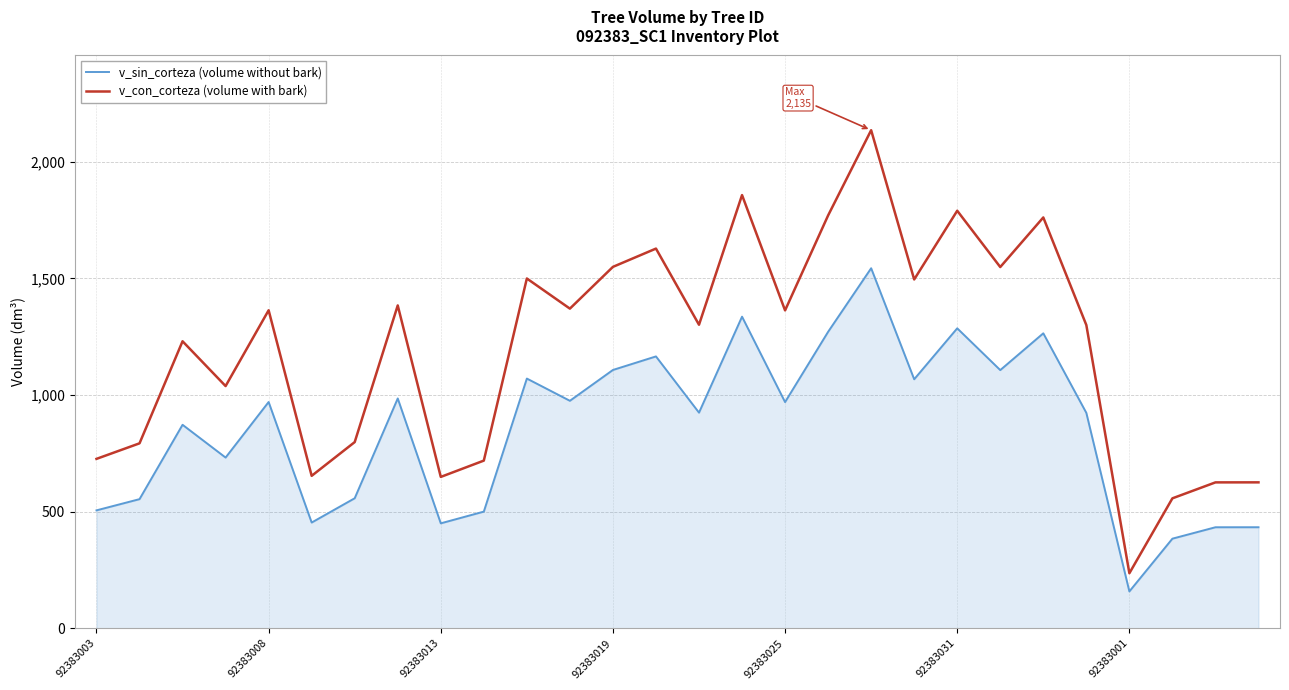

How many distinct data groups are displayed?

2